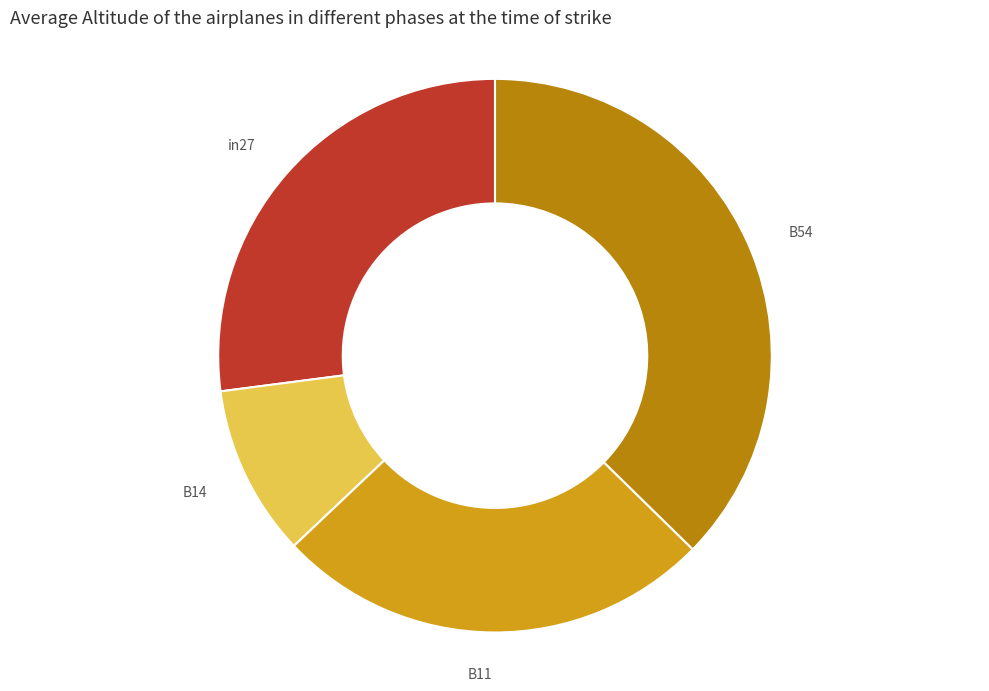

Rank the categories by value from highest to lowest.

B54, in27, B11, B14